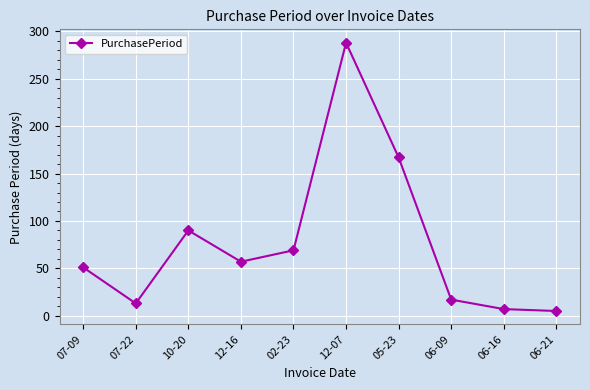

Reading right to left, transcribe all the data shown in this chart.

5	7	17	167	288	69	57	90	13	51